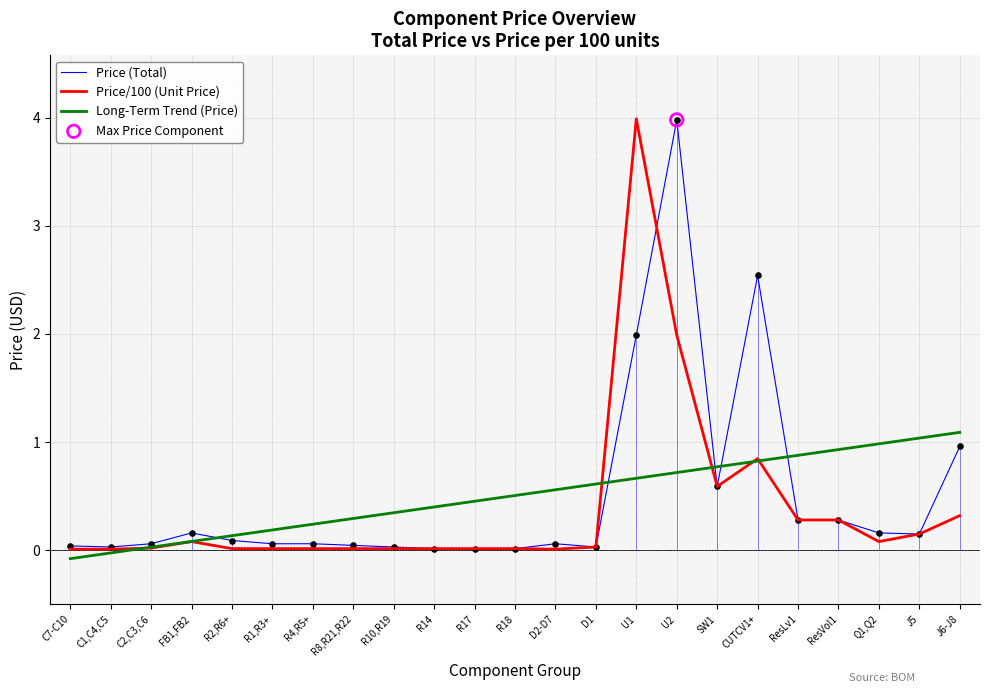

What is the difference between the highest and lowest values at CUTCV1+?

1.7